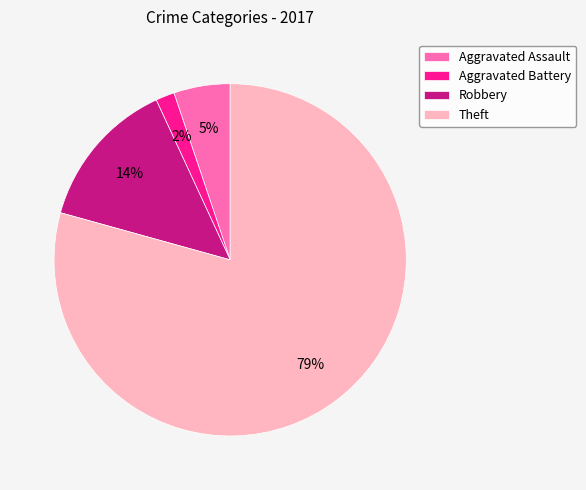

How many segments does this pie chart have?

4